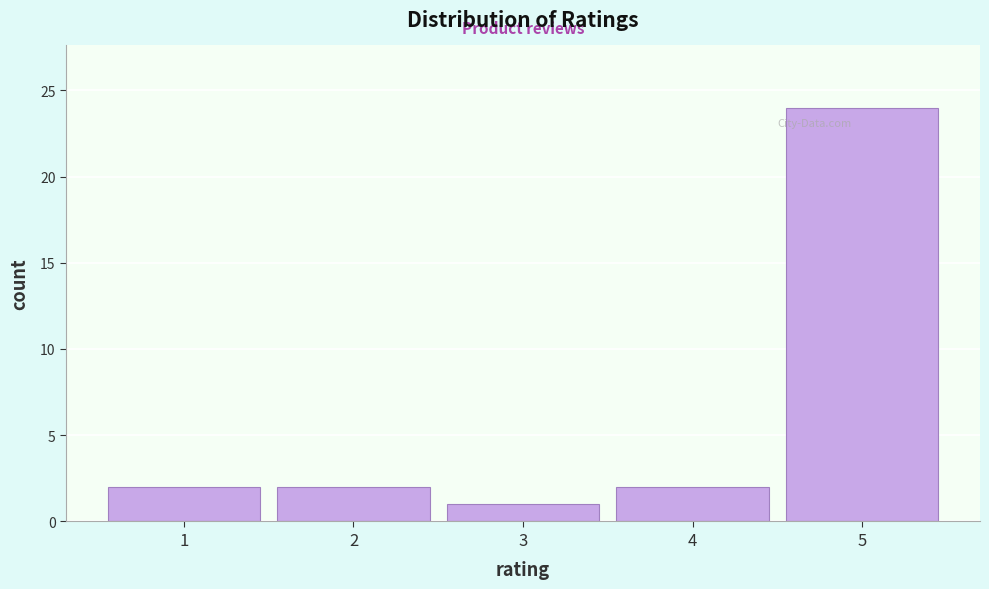

Which range on the x-axis has the tallest bar?

4.5 to 5.5